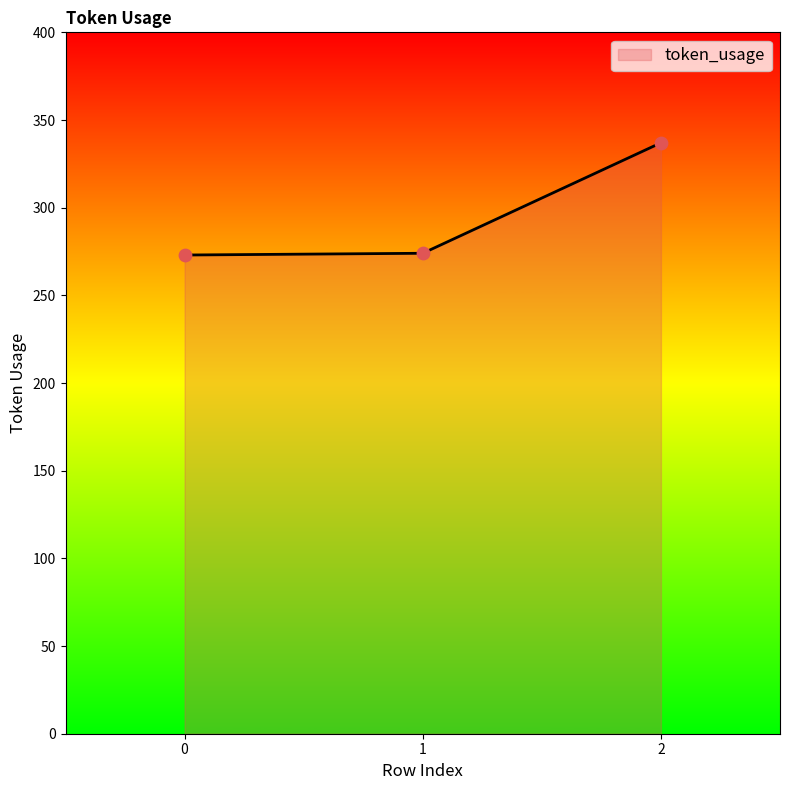

What is the change in value from 1 to 2?

+63